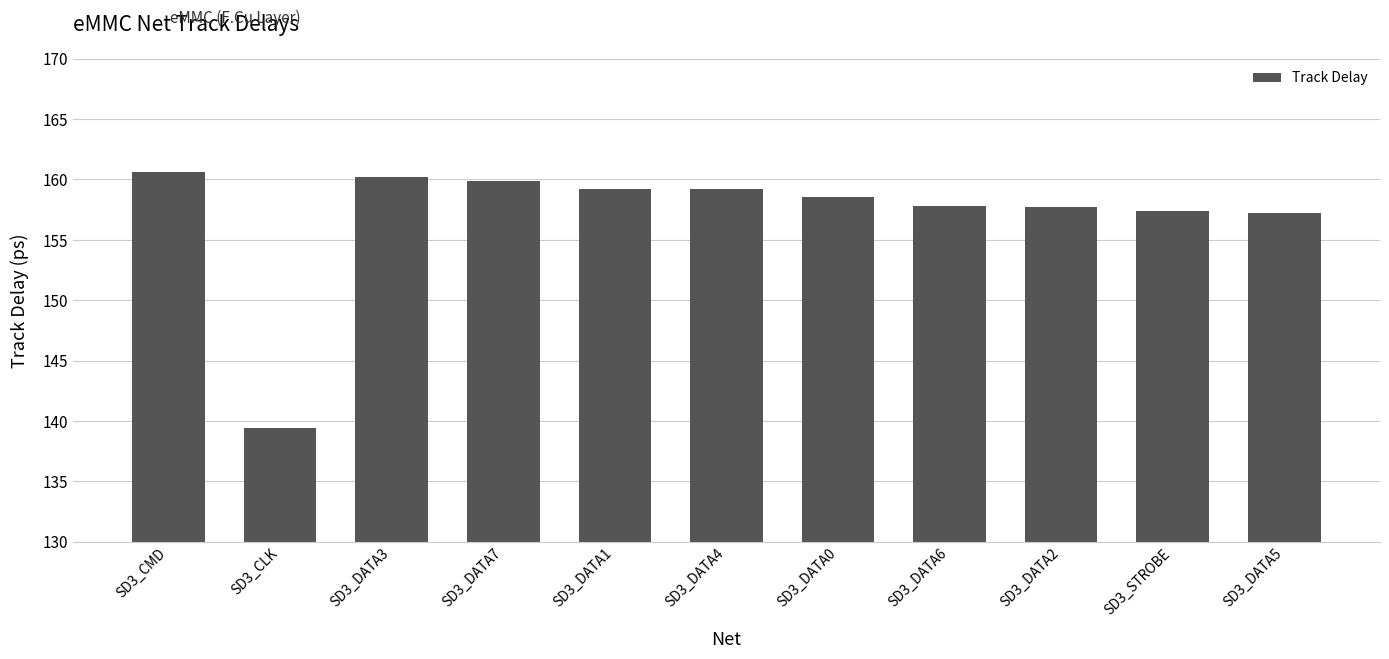

Read the value at SD3_CMD.

160.6